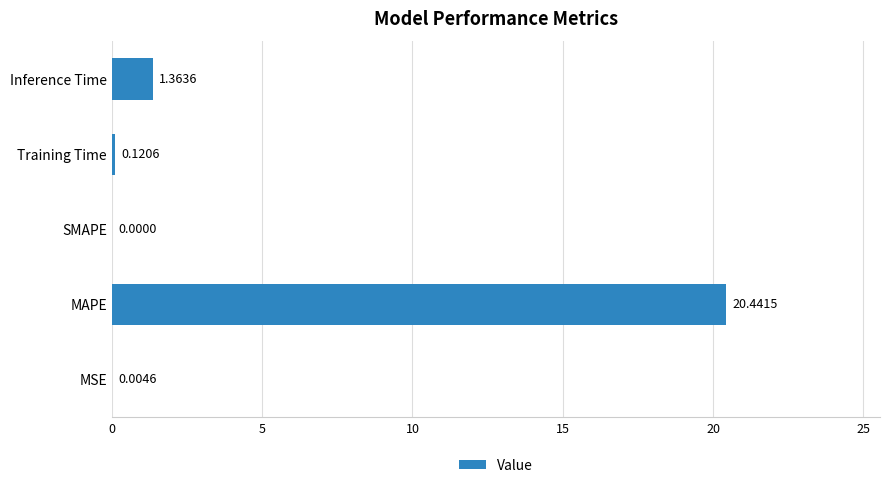

What is the sum of the values at Inference Time and MAPE?

21.8